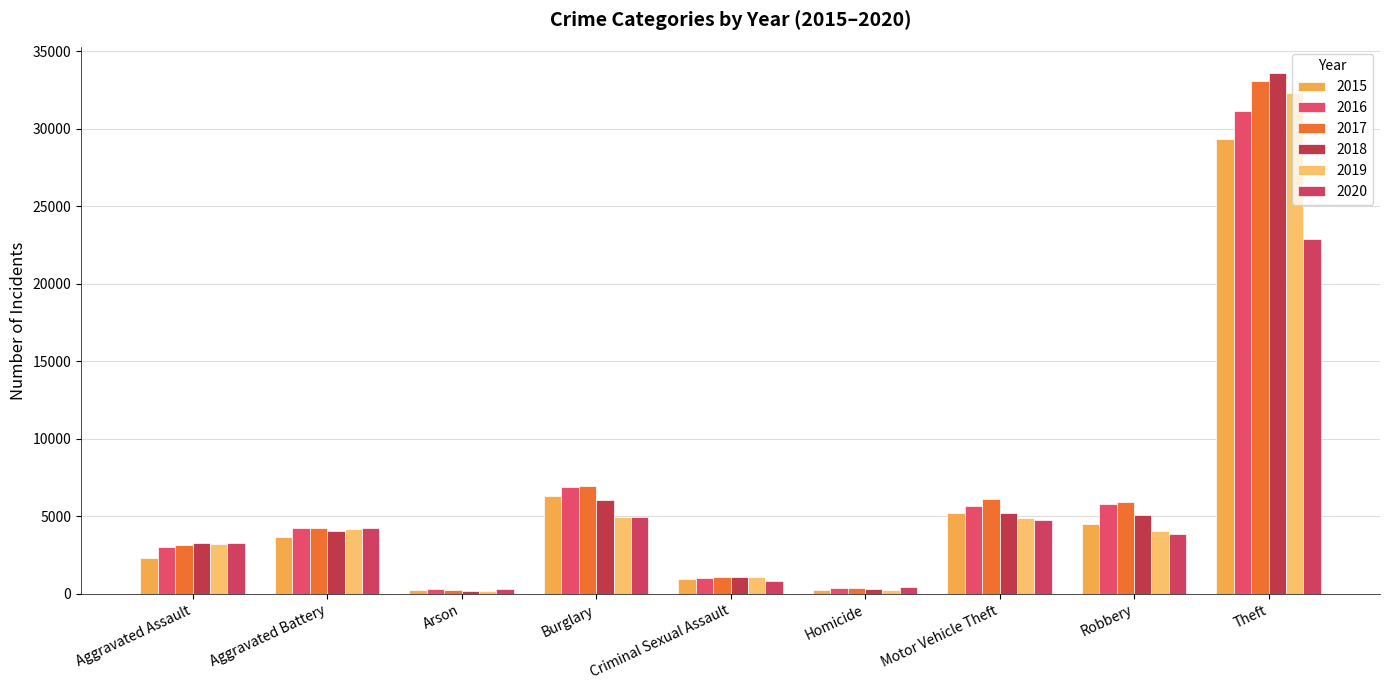

Where is 2019 nearest to the value 16247?

Burglary